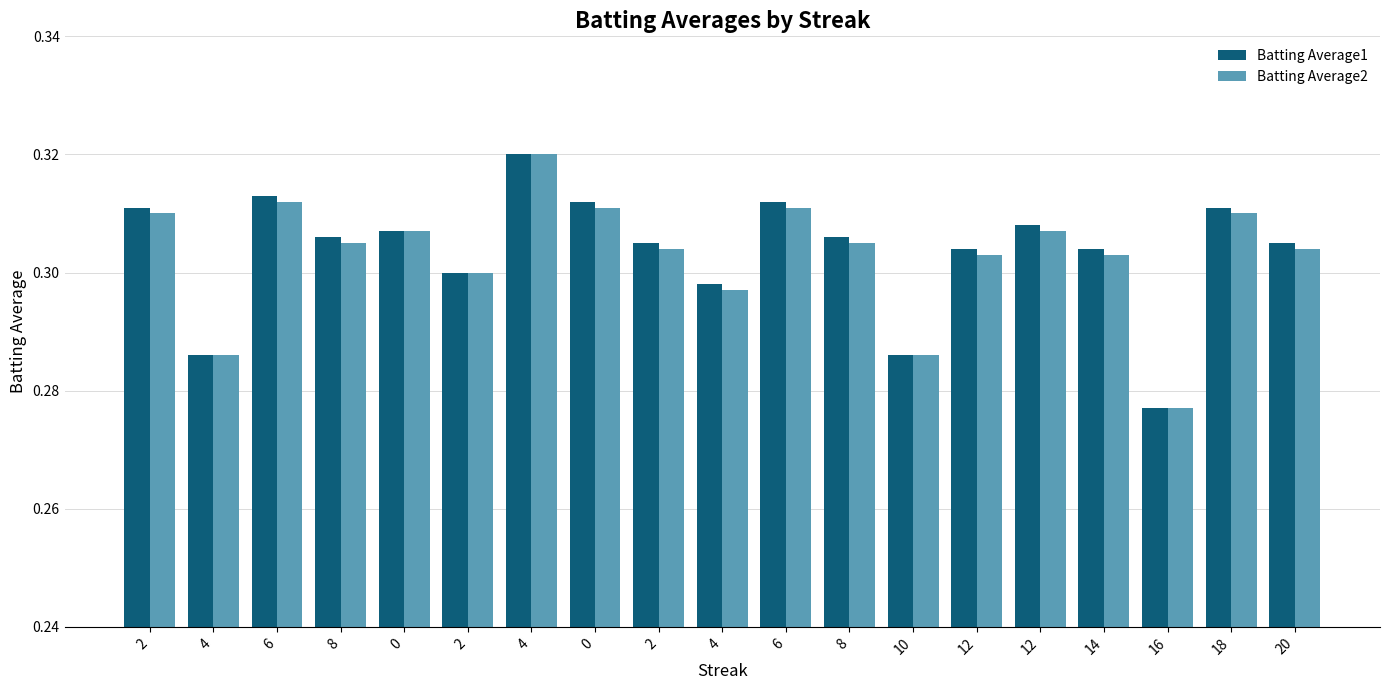

Which series has the largest total across all categories?

Batting Average1